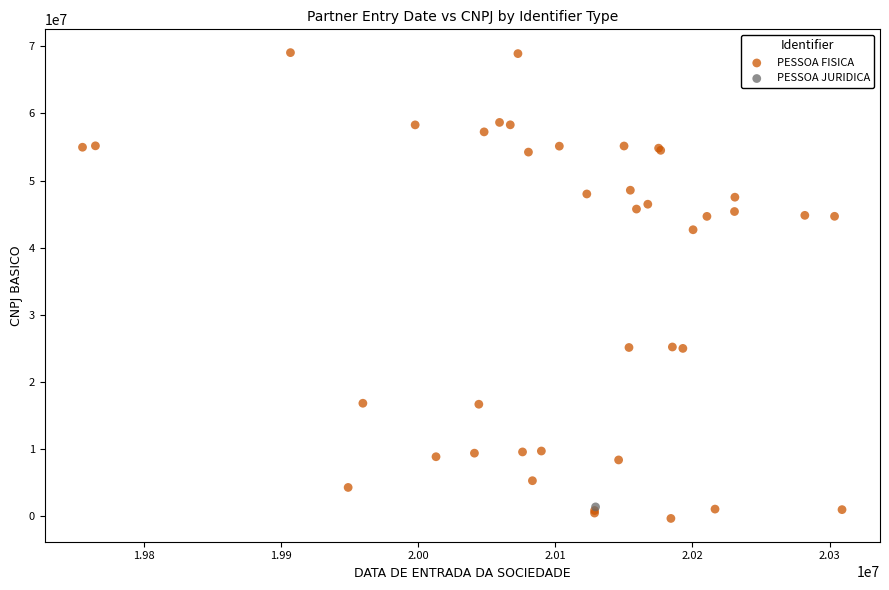

What are all the series names shown in the legend?

PESSOA FISICA, PESSOA JURIDICA